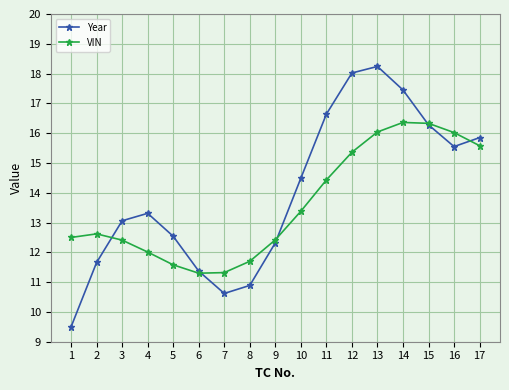

What is the value of the VIN point at the 14th from the left?

16.4